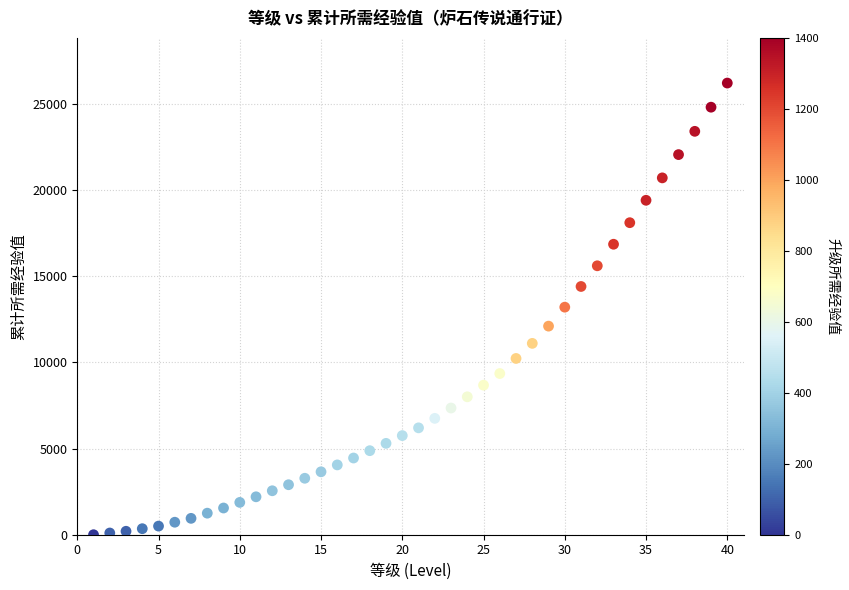

What is the range of X values (max minus min)?

39